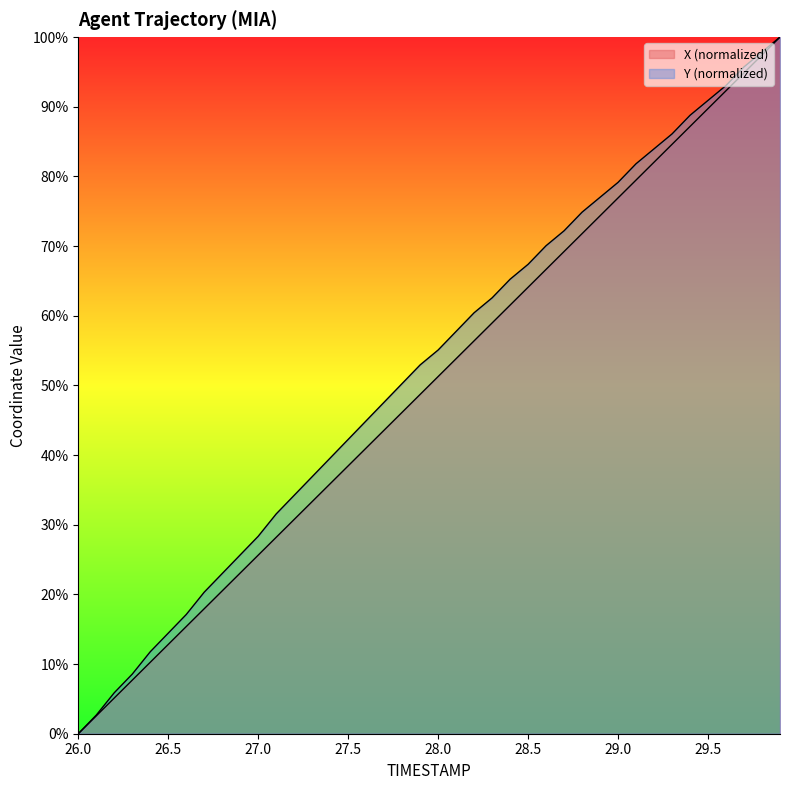

Which has a higher value, 29.3 or 29.5?

29.5